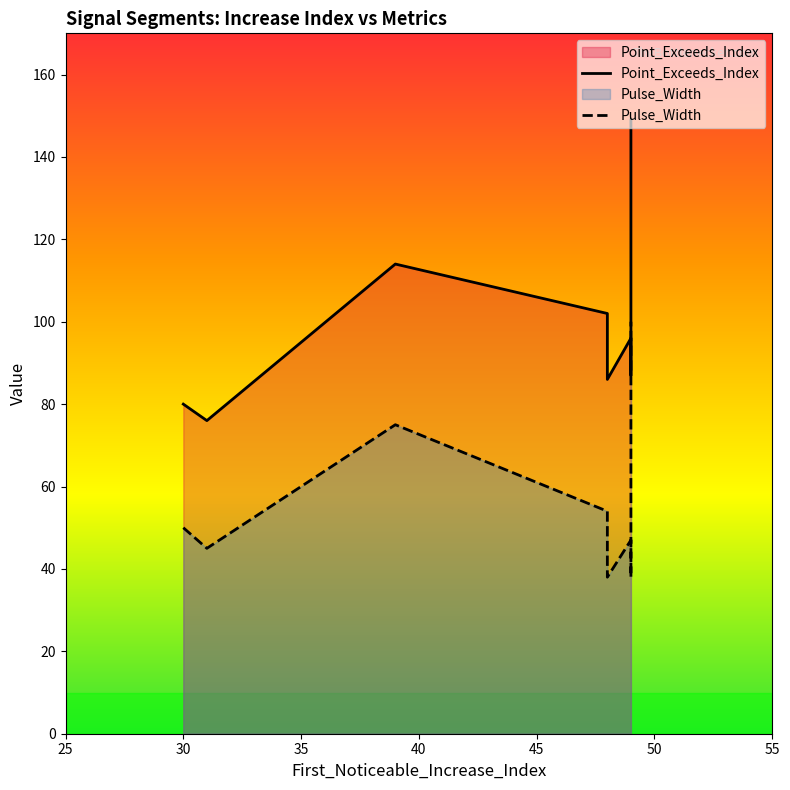

True or false: Point_Exceeds_Index and Pulse_Width intersect in this chart.

False